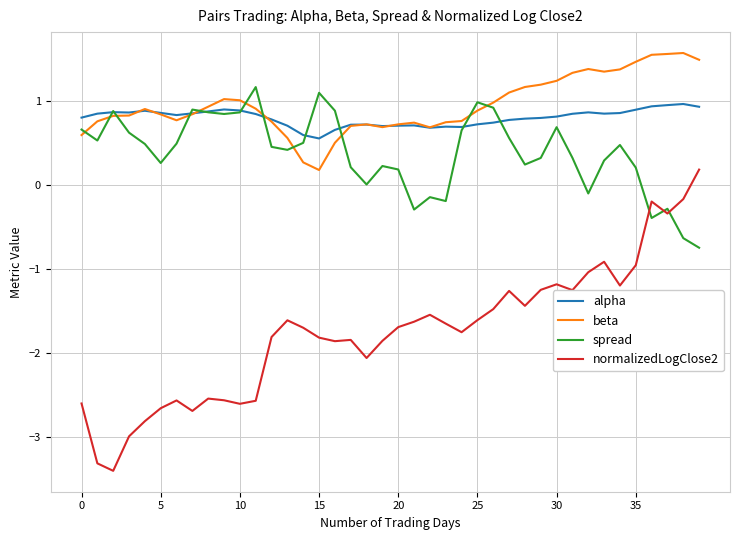

Which series has the widest spread of values?

normalizedLogClose2